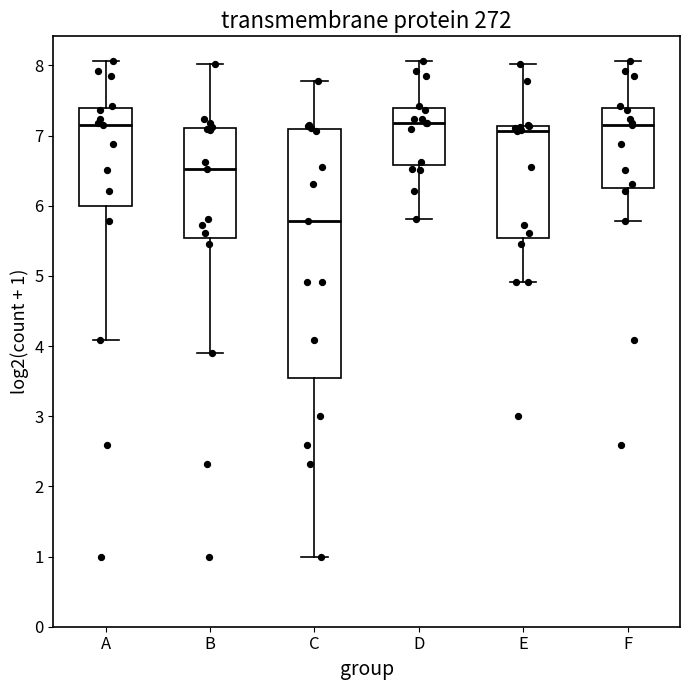

Reading left to right, read every box against the y-axis: the position of its median line, the range the box covers, and the ends of its whiskers. The values are not printed on the chart, so give them approximately, as read against the axis.

A: median 7.1, box 6.0 to 7.4, whiskers 4.1 to 8.1
B: median 6.5, box 5.5 to 7.1, whiskers 3.9 to 8.0
C: median 5.8, box 3.5 to 7.1, whiskers 1.0 to 7.8
D: median 7.2, box 6.6 to 7.4, whiskers 5.8 to 8.1
E: median 7.1 (just below the box's upper edge), box 5.5 to 7.1, whiskers 4.9 to 8.0
F: median 7.1, box 6.3 to 7.4, whiskers 5.8 to 8.1